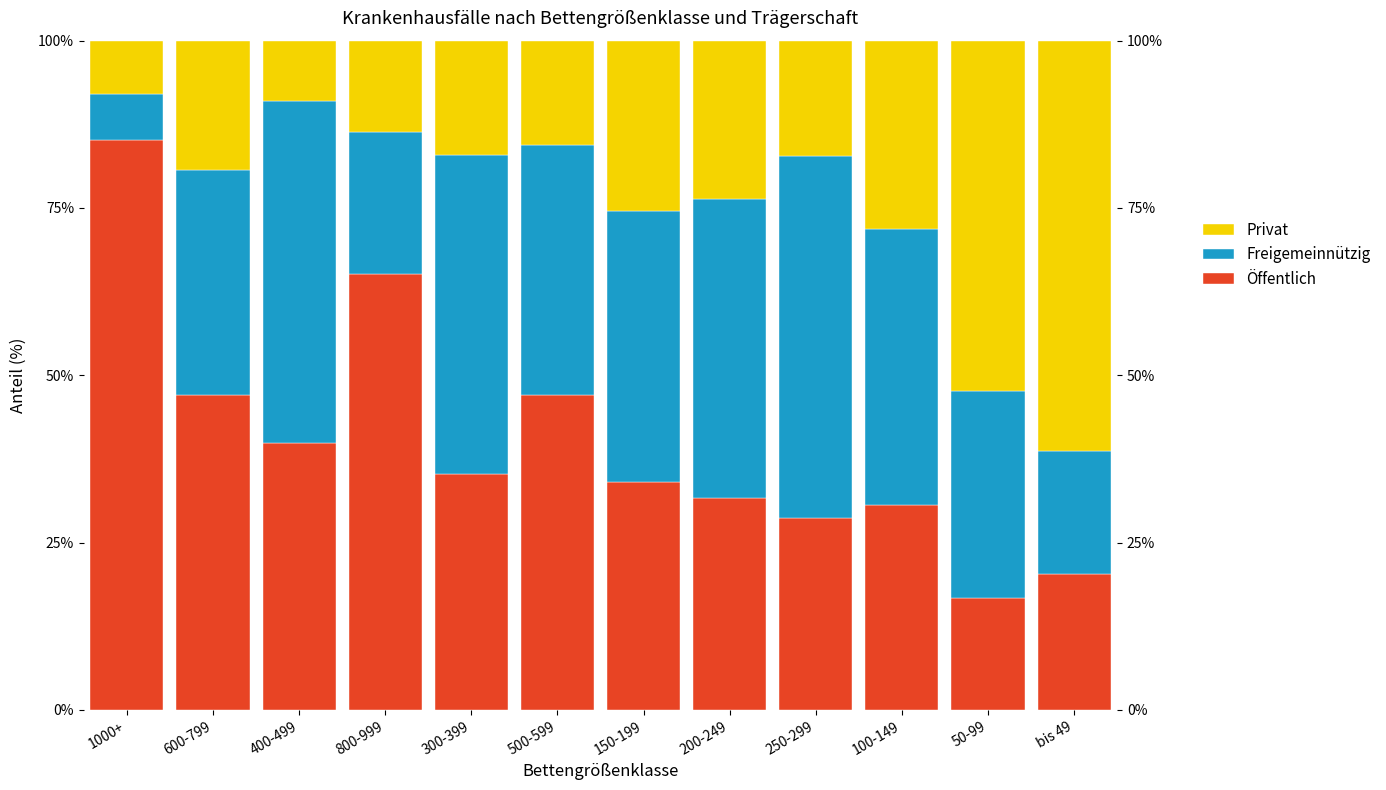

Rank the series by their maximum value, from lowest to highest.

Freigemeinnützig, Privat, Öffentlich